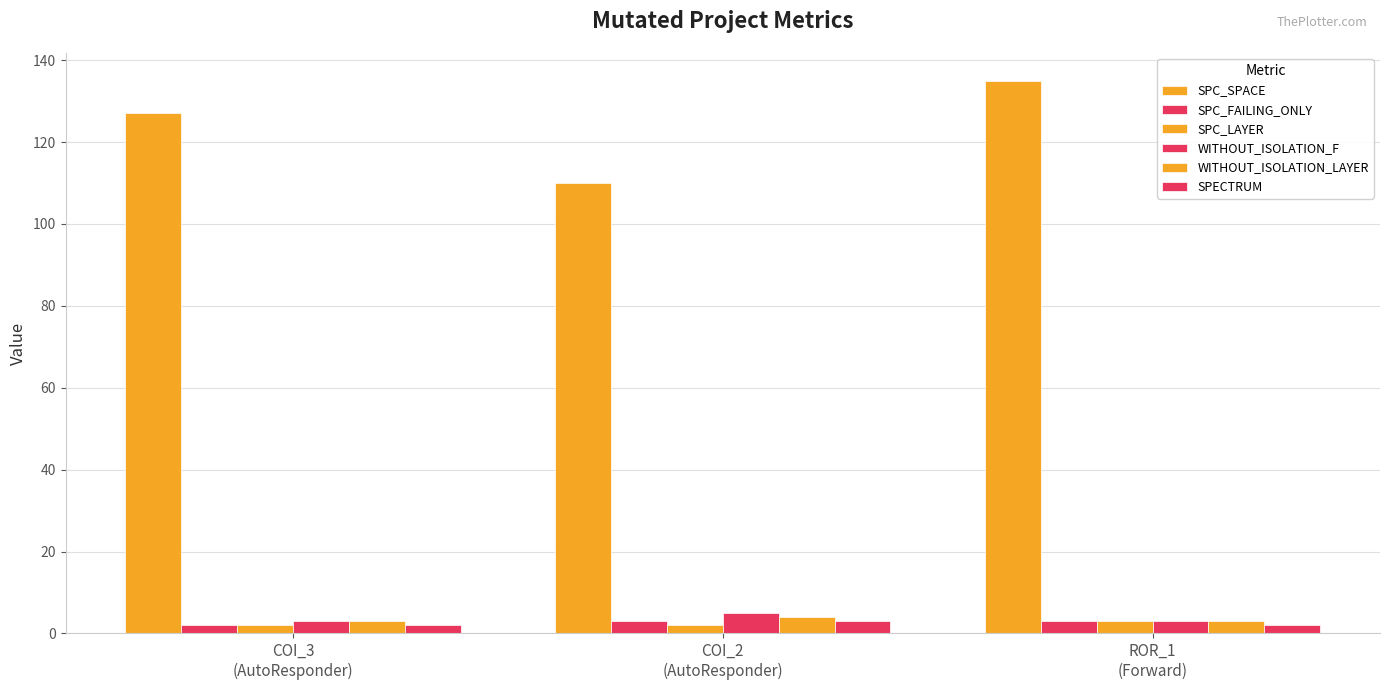

Count the number of data series in this chart.

6